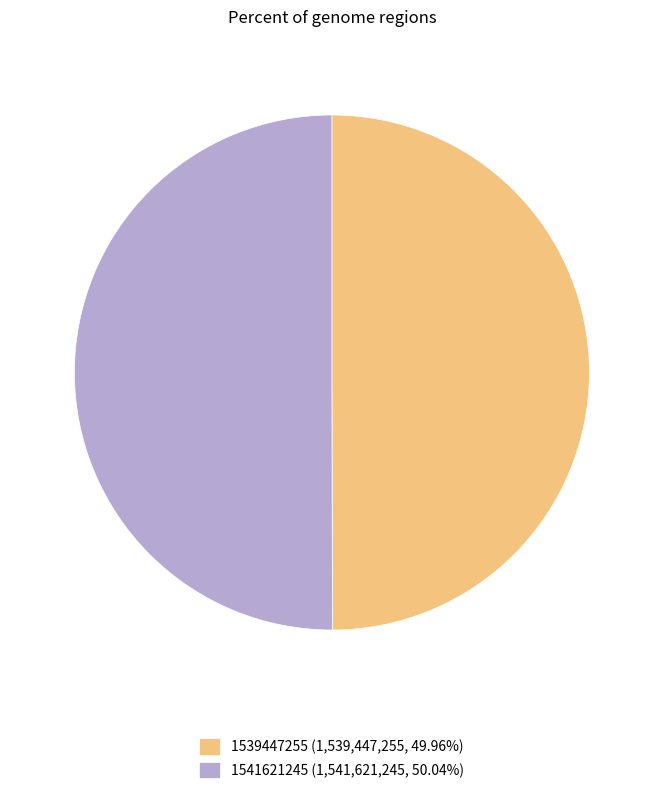

What is the ratio of the value at 1539447255 (1,539,447,255, 49.96%) to the value at 1541621245 (1,541,621,245, 50.04%)?

1.0